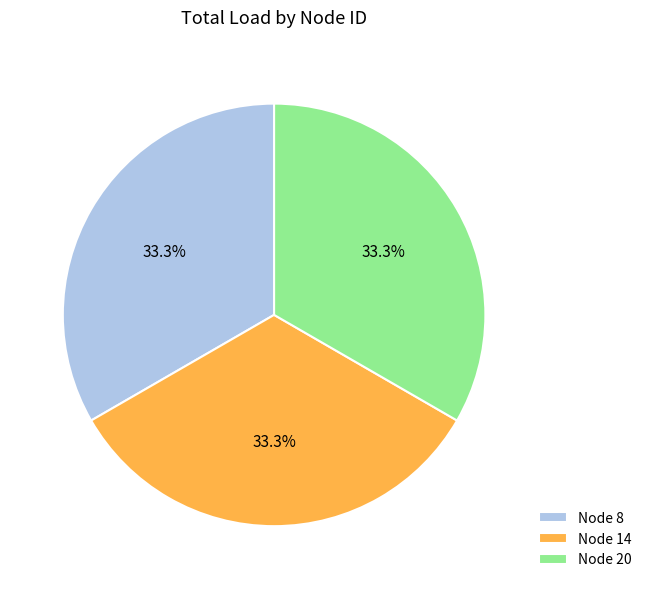

What portion of the pie excludes Node 20?

66.7%